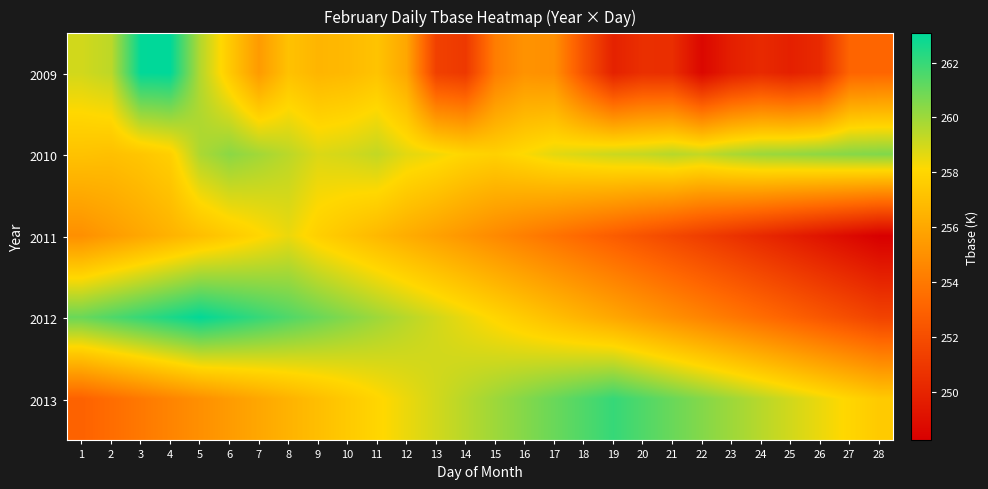

Which has a higher value, 1 or 15?

1